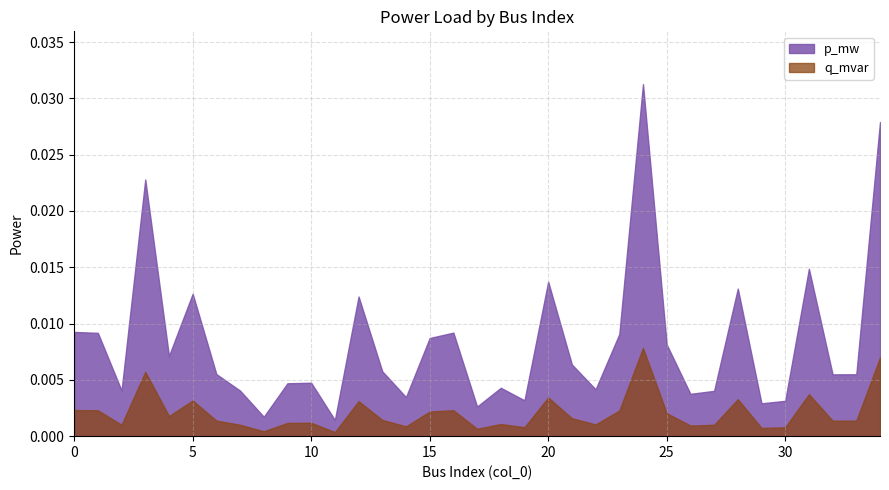

At which category does p_mw reach its first local peak?

3